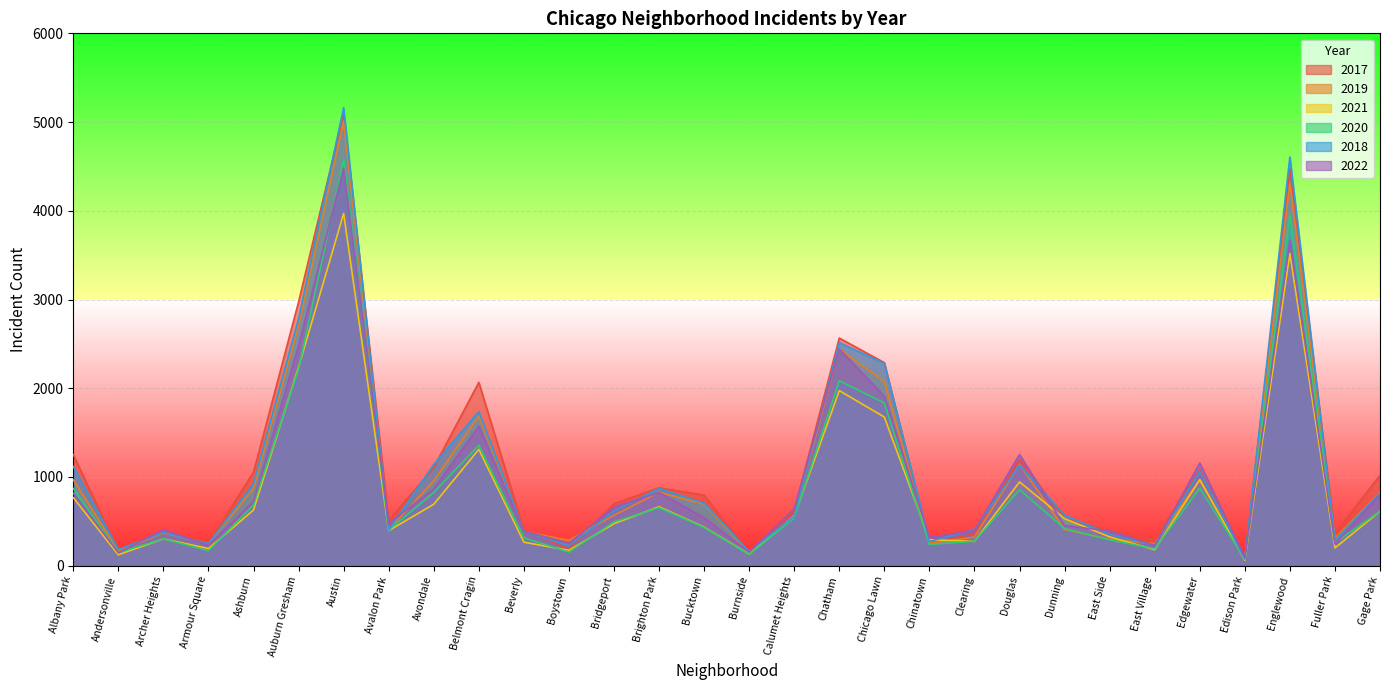

What is the difference between the 2019 values at Auburn Gresham and Dunning?

2293